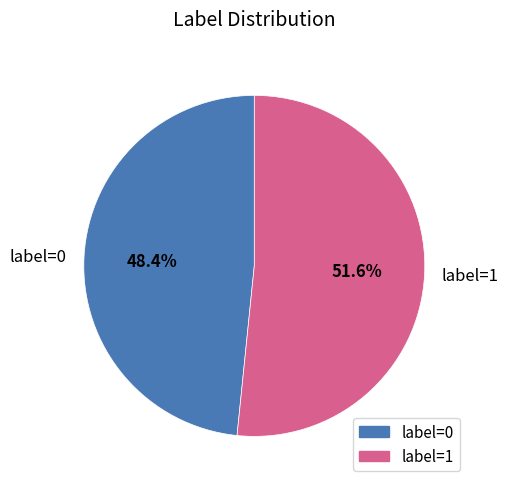

Is it true that label=0 is 61% of the pie?

False